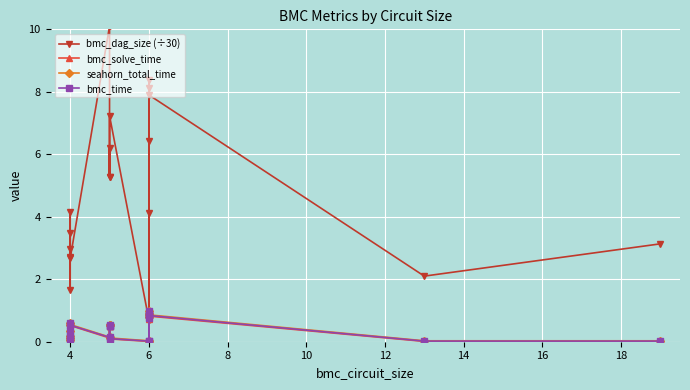

At which category does bmc_time reach its first local valley?

4